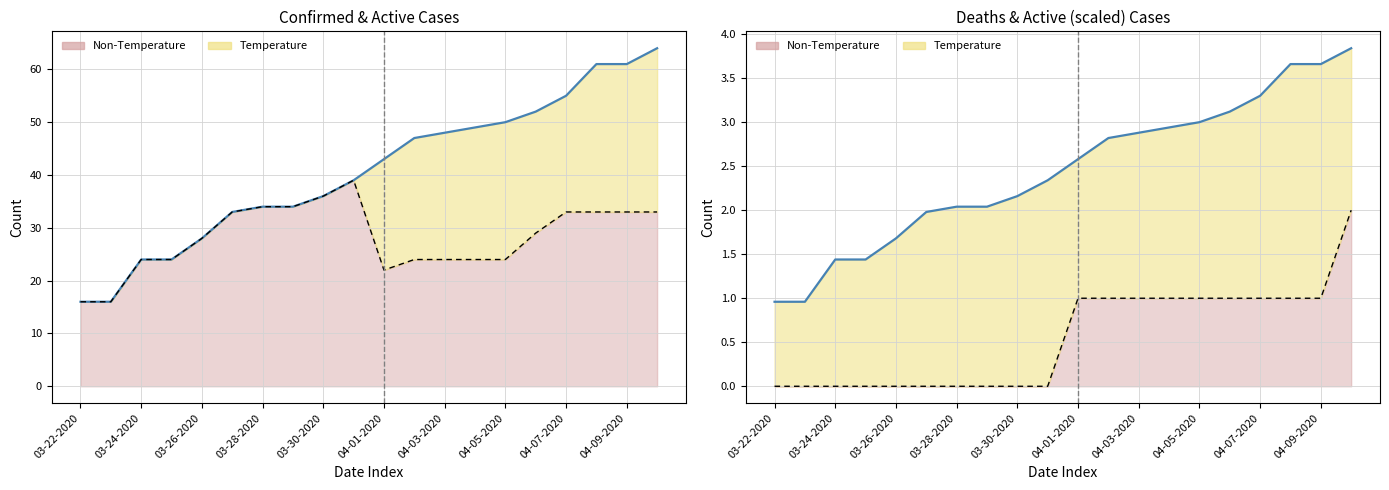

Reading left to right, extract all data points from this chart.

Confirmed: 16	16	24	24	28	33	34	34	36	39	22	24	24	24	24	29	33	33	33	33
Active: 16	16	24	24	28	33	34	34	36	39	43	47	48	49	50	52	55	61	61	64
Deaths: 0	0	0	0	0	0	0	0	0	0	1	1	1	1	1	1	1	1	1	2